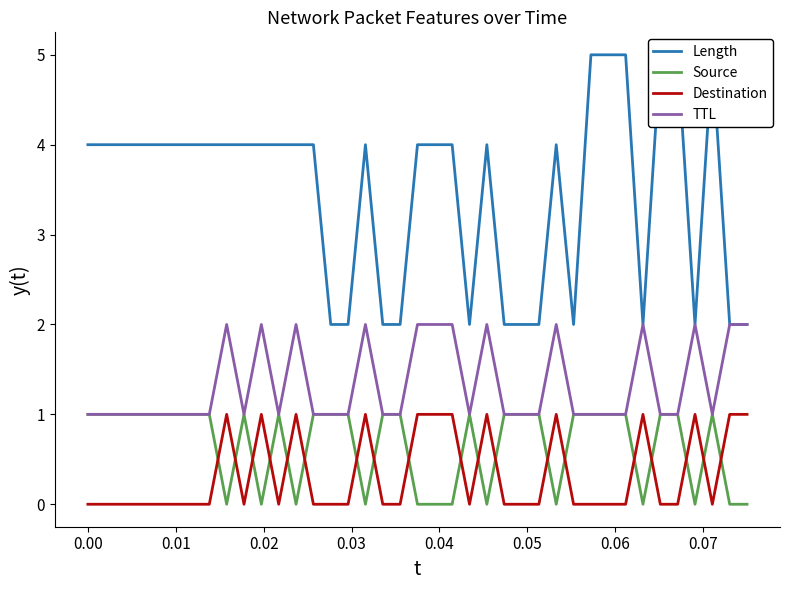

Is this an area chart (filled region under the line)?

No